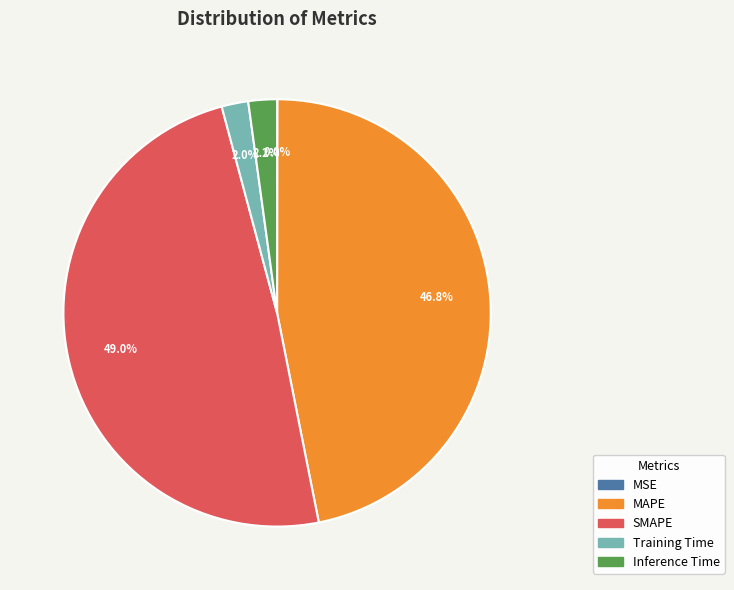

Is there a majority slice in this chart?

No